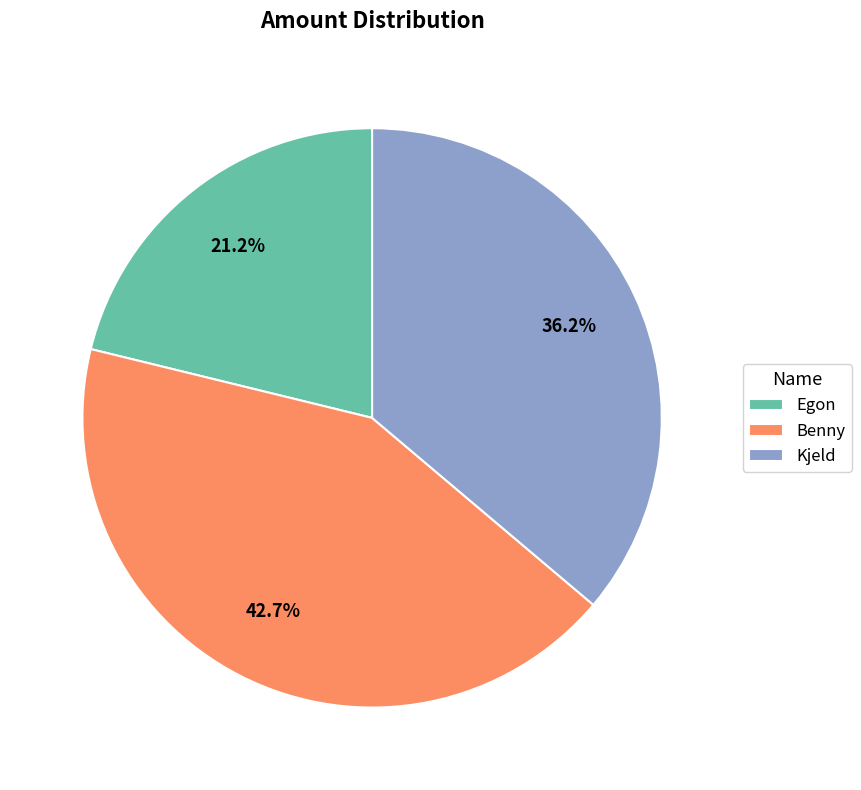

Rank the categories by value from lowest to highest.

Egon, Kjeld, Benny